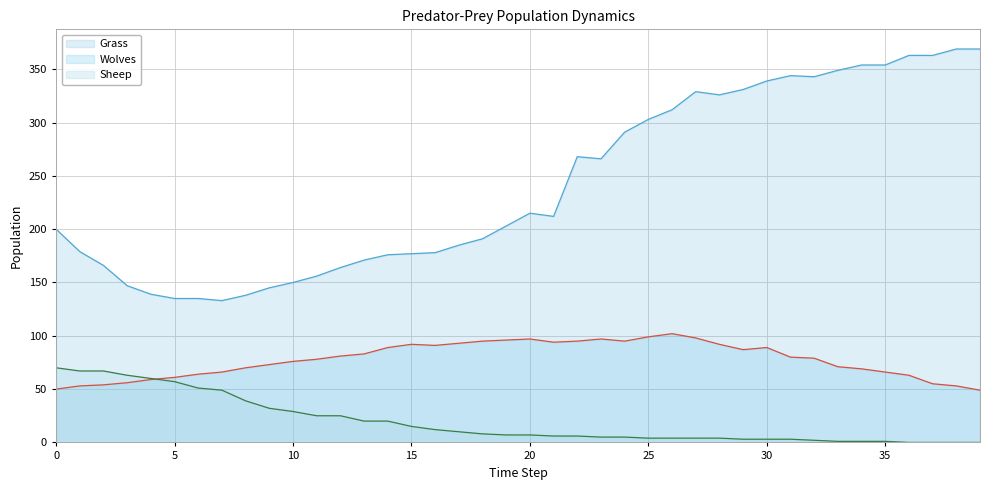

What is the total value across all series at 14?

285